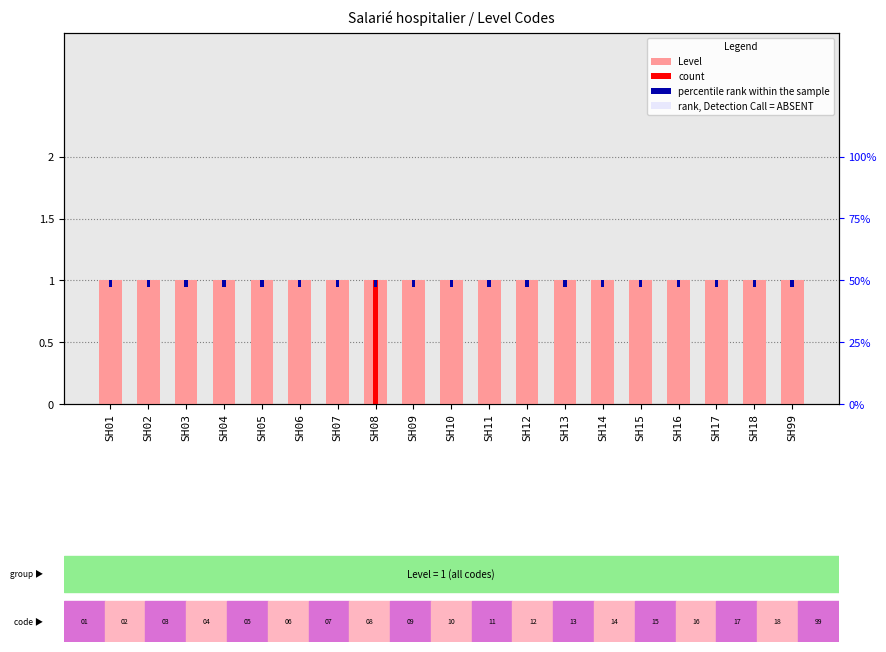

Does the chart contain any negative values?

No